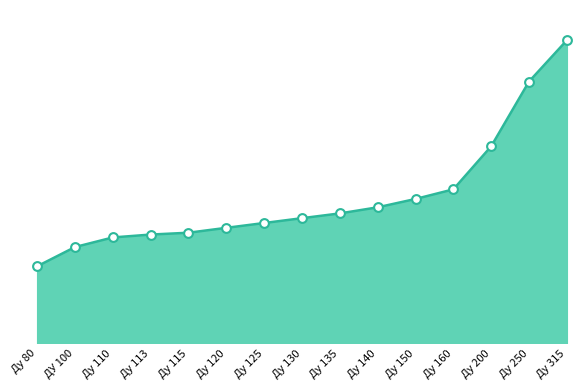

Between Ду 110 and Ду 130, which is larger?

Ду 130